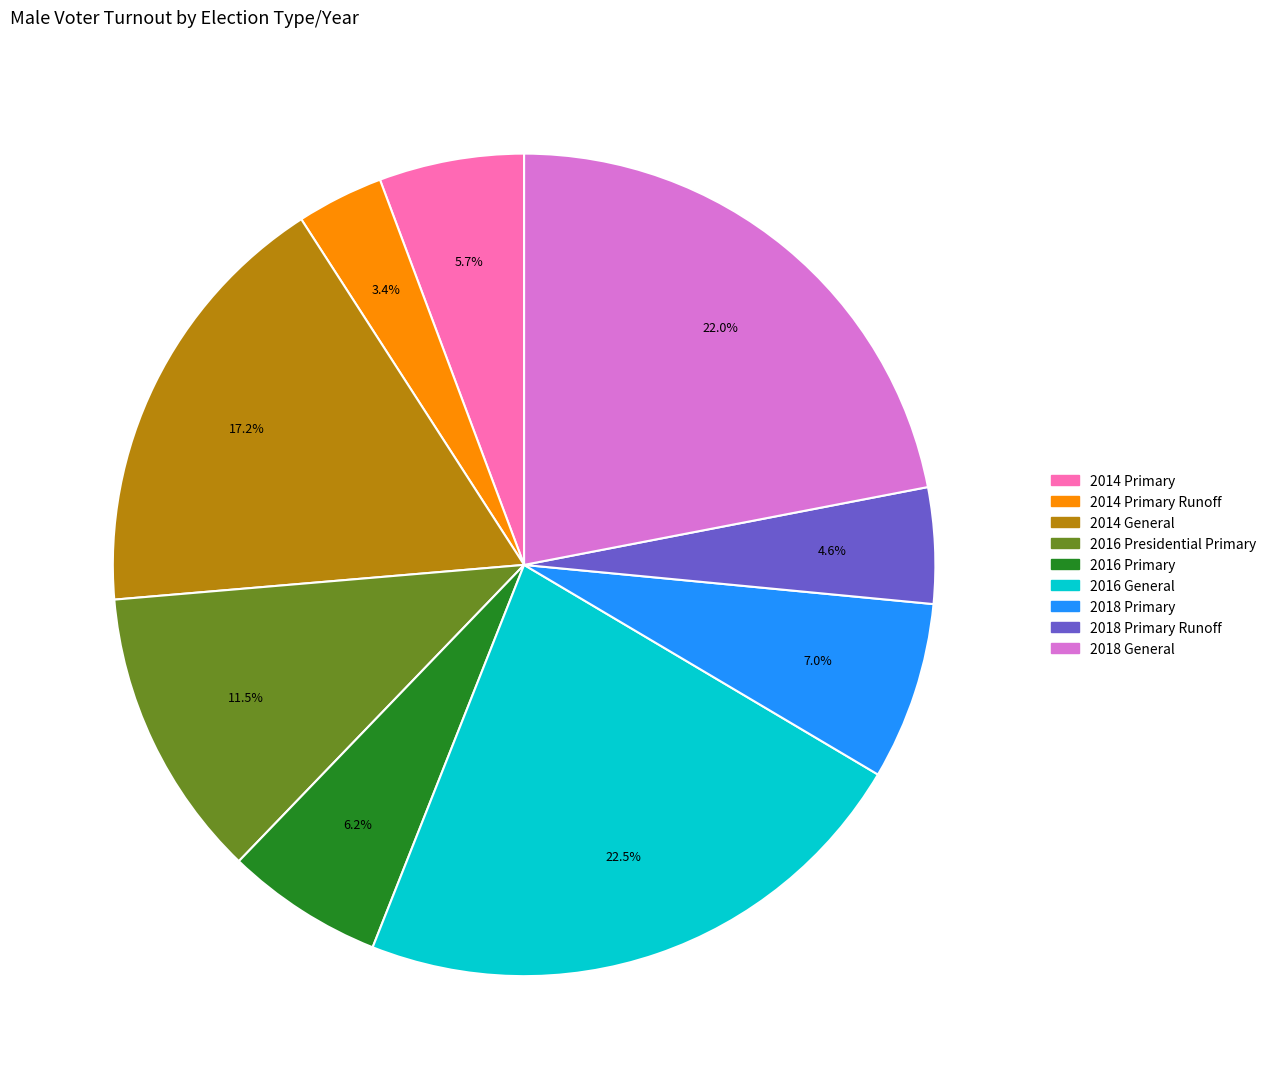

Is there a majority slice in this chart?

No